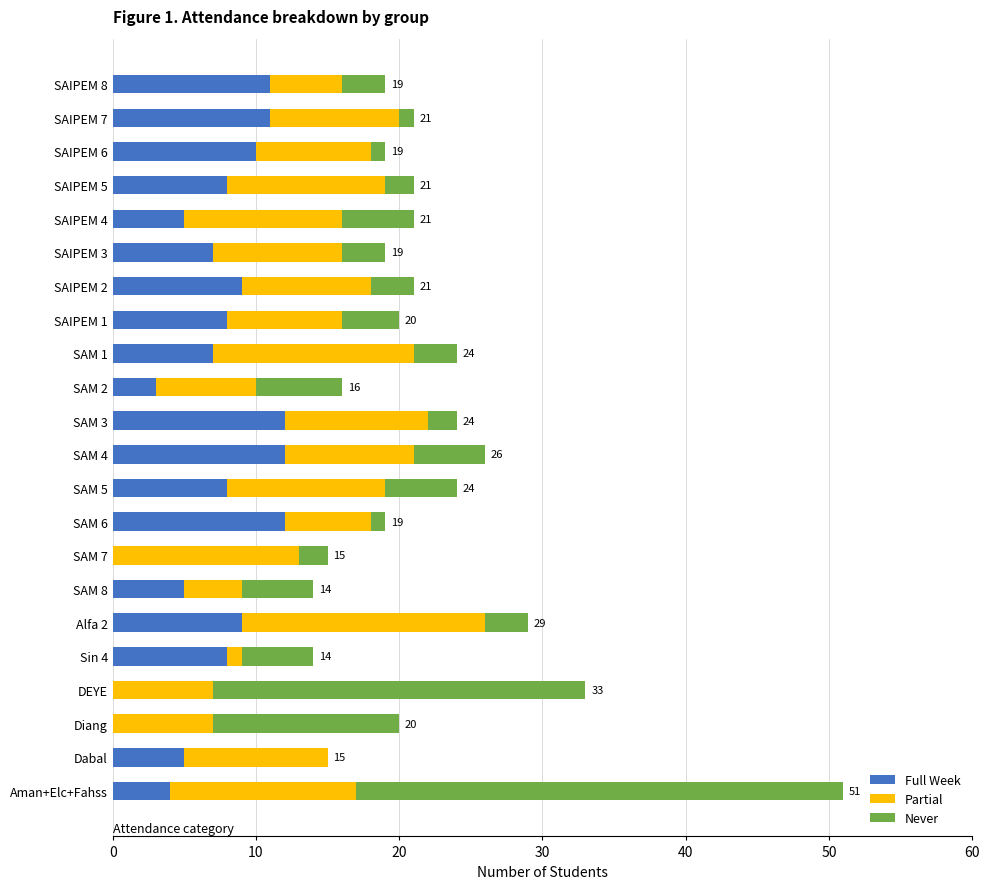

At which category is the sum across all series the highest?

Aman+Elc+Fahss